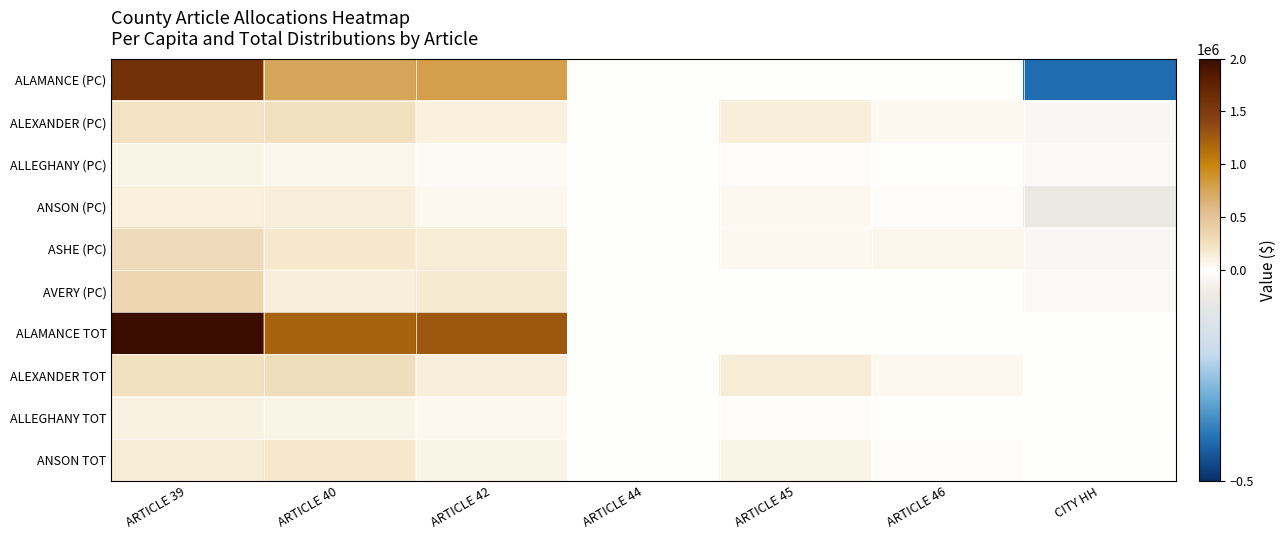

At how many categories does at least one series exceed 2376405?

1